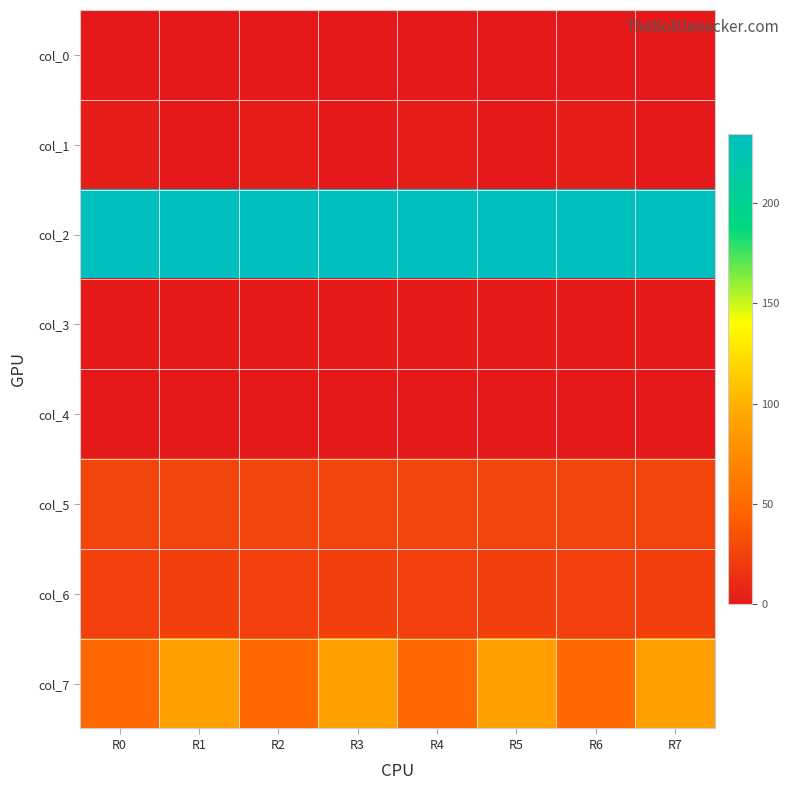

Reading left to right, extract all data points from this chart.

col_0: R0=0.0	R1=0.0	R2=0.0	R3=0.0	R4=0.0	R5=0.0	R6=0.0	R7=0.0
col_1: R0=3.0	R1=0.0	R2=3.0	R3=0.0	R4=3.0	R5=0.0	R6=3.0	R7=0.0
col_2: R0=234.3	R1=233.7	R2=234.3	R3=233.7	R4=234.3	R5=233.7	R6=234.3	R7=233.7
col_3: R0=1.0	R1=1.0	R2=1.0	R3=1.0	R4=1.0	R5=1.0	R6=1.0	R7=1.0
col_4: R0=0.0	R1=0.0	R2=0.0	R3=0.0	R4=0.0	R5=0.0	R6=0.0	R7=0.0
col_5: R0=26.4	R1=26.4	R2=26.4	R3=26.4	R4=26.4	R5=26.4	R6=26.4	R7=26.4
col_6: R0=24.6	R1=23.6	R2=24.6	R3=23.6	R4=24.6	R5=23.6	R6=24.6	R7=23.6
col_7: R0=49.8	R1=89.4	R2=49.8	R3=89.4	R4=49.8	R5=89.4	R6=49.8	R7=89.4